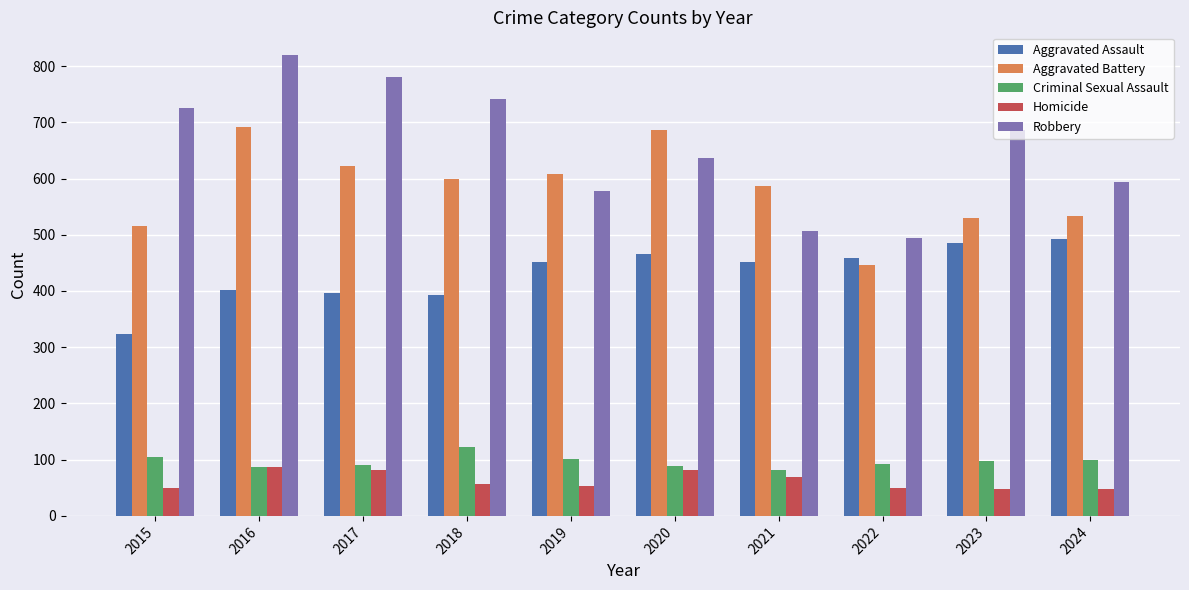

At 2023, list the series in order from largest to smallest.

Robbery, Aggravated Battery, Aggravated Assault, Criminal Sexual Assault, Homicide